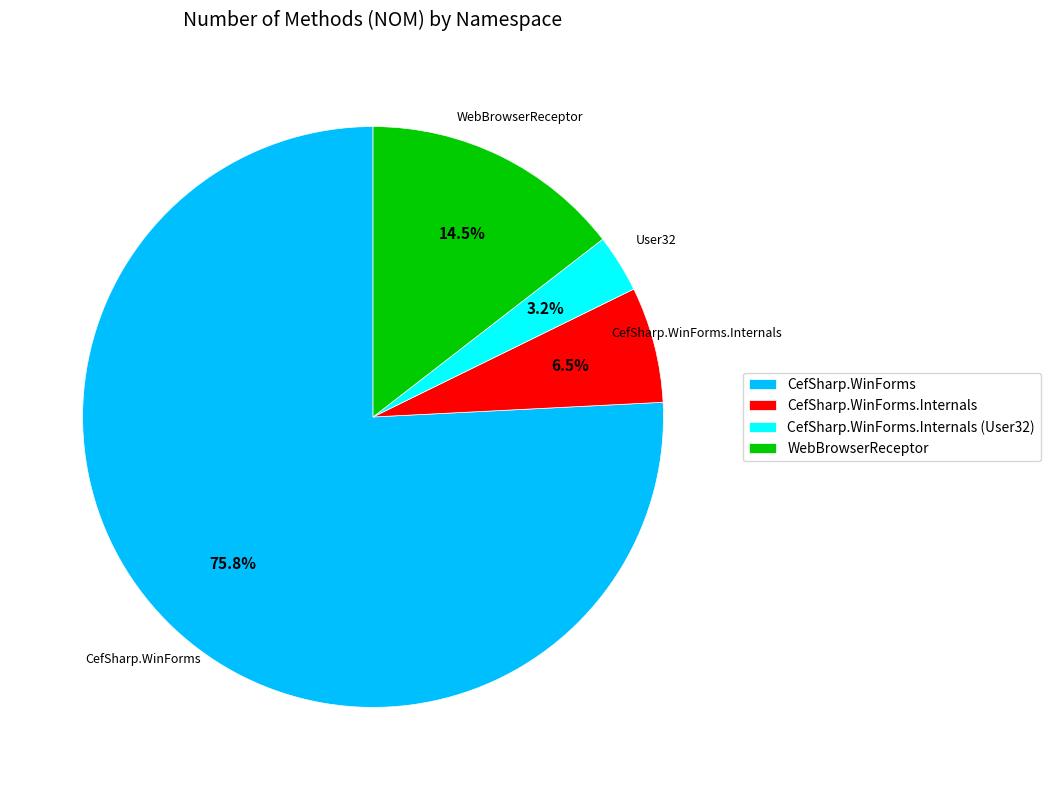

Which category accounts for the majority?

CefSharp.WinForms